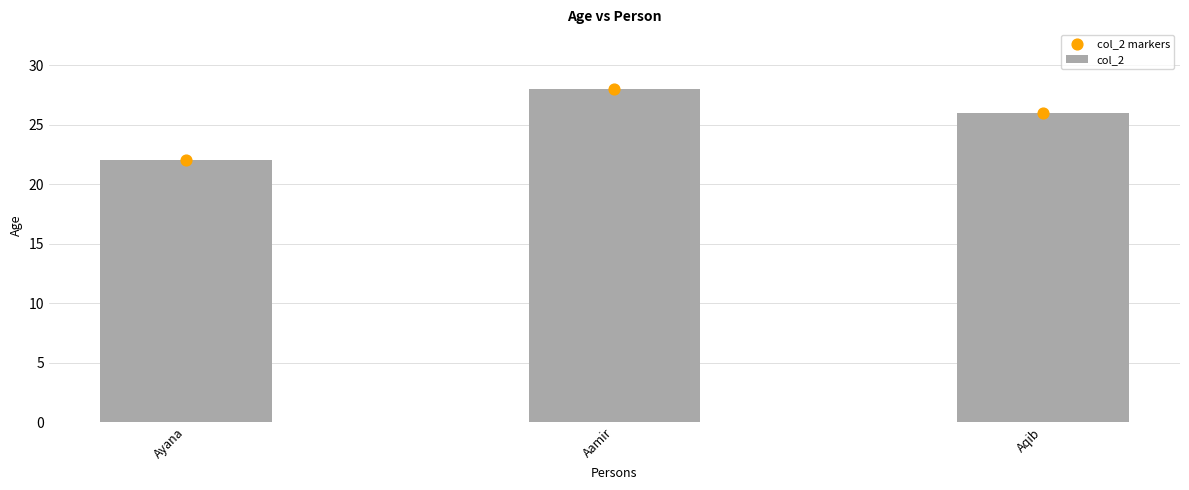

What is the total value across all series at Aqib?

52